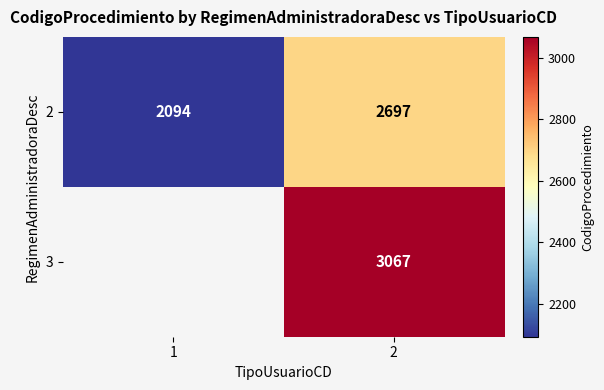

At 2, list the series in order from largest to smallest.

3, 2